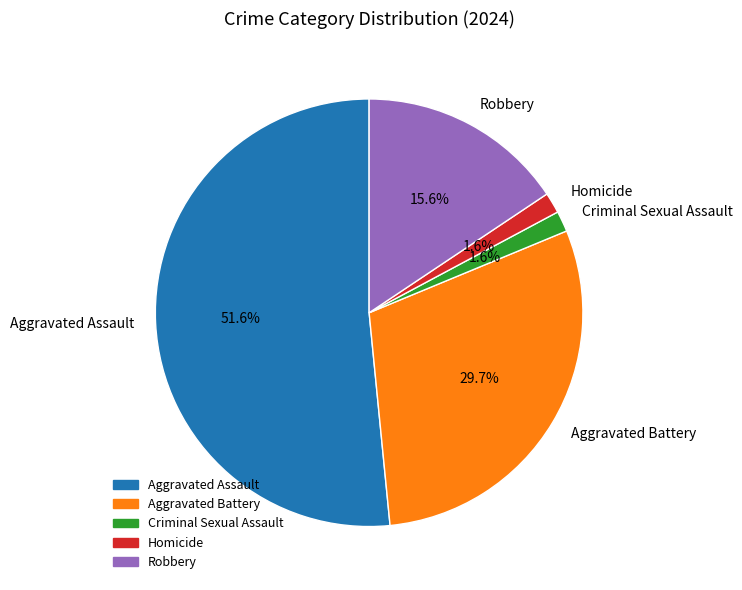

To the nearest percent, what percentage of the pie is Aggravated Battery?

30%